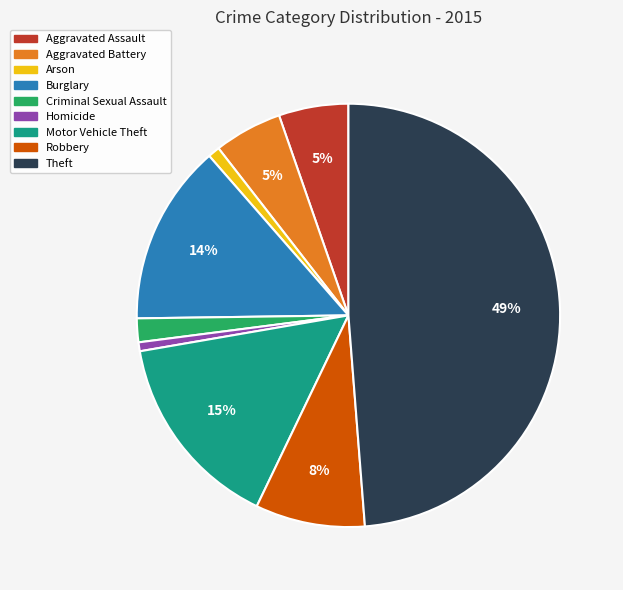

What percentage is the Robbery slice, to the nearest percent?

8%